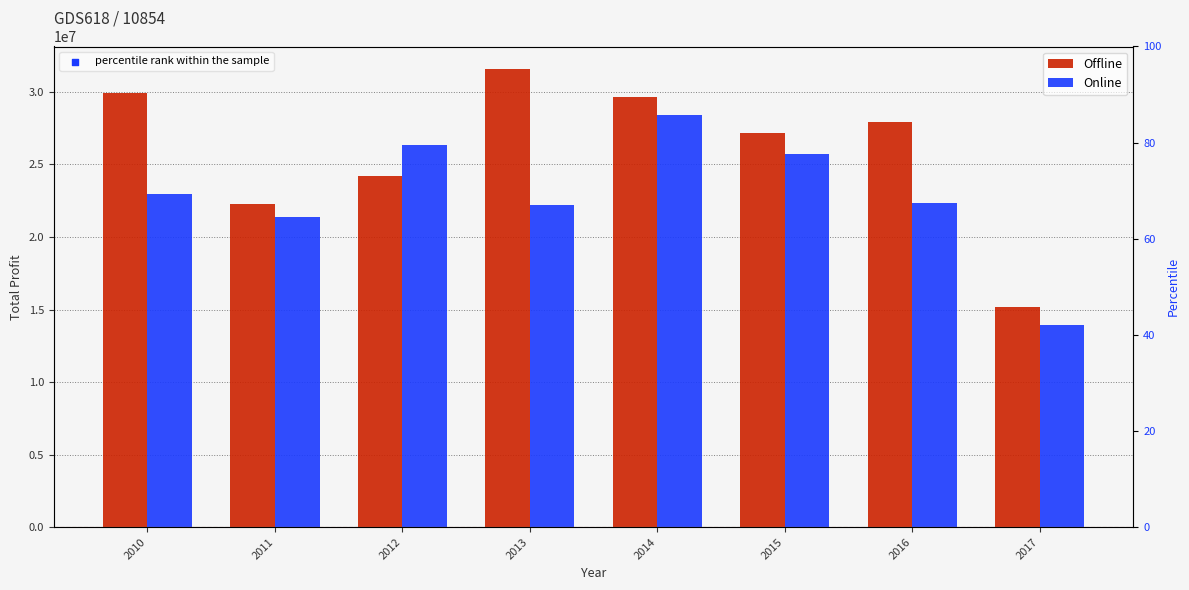

At which category is the sum across all series the highest?

2014